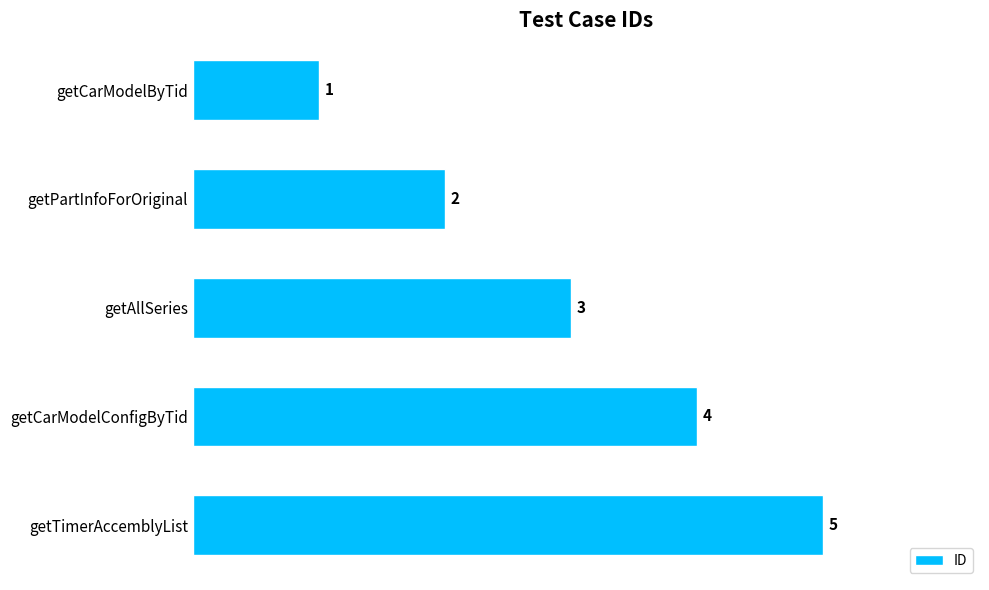

Count the values in the range 2 to 4.

3